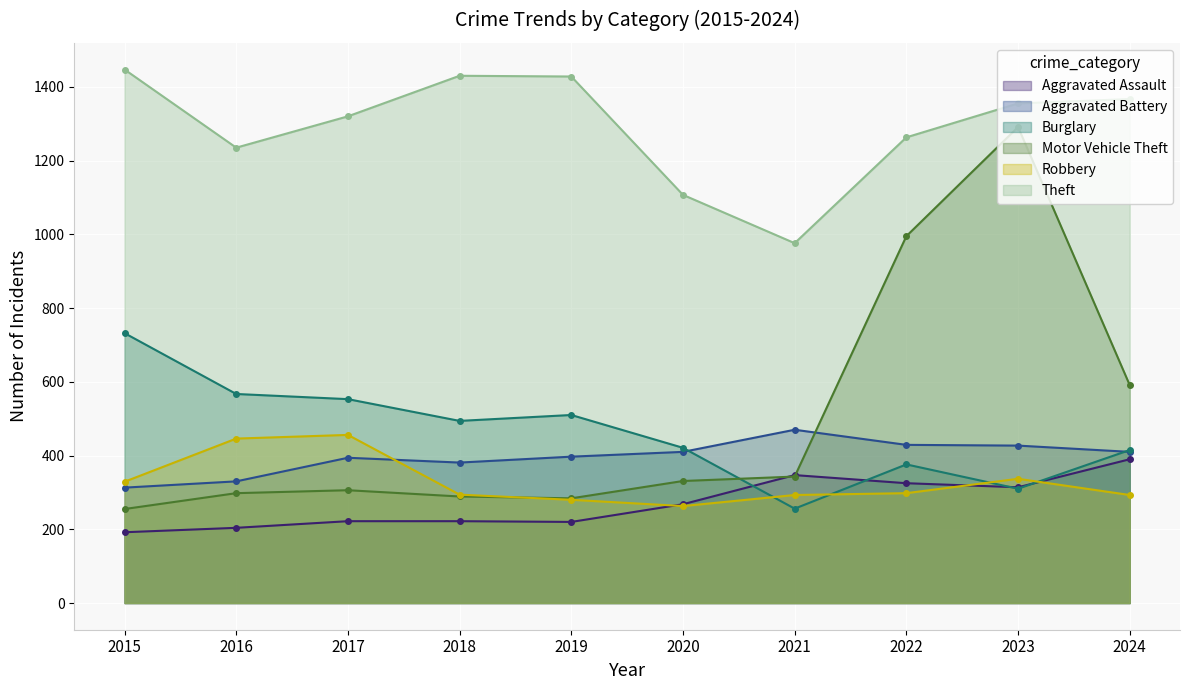

List the series in order of their peak value, lowest first.

Aggravated Assault, Robbery, Aggravated Battery, Burglary, Motor Vehicle Theft, Theft